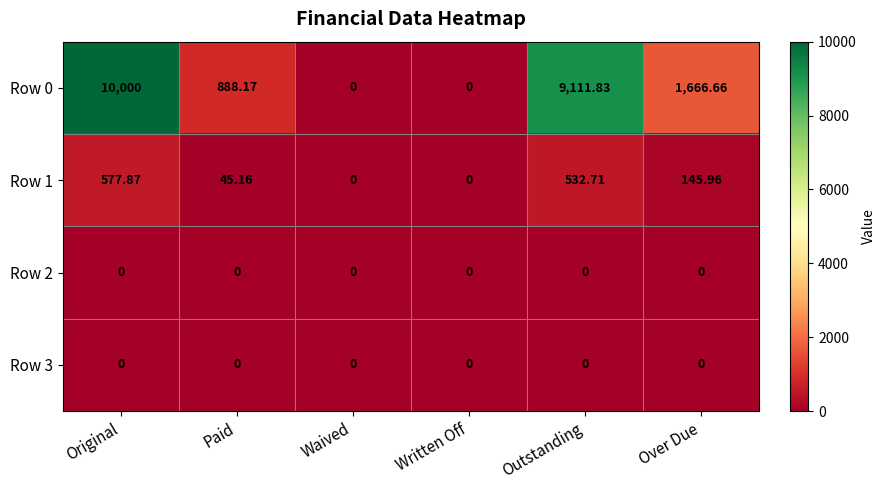

At which category does the chart reach its peak across all series?

Original